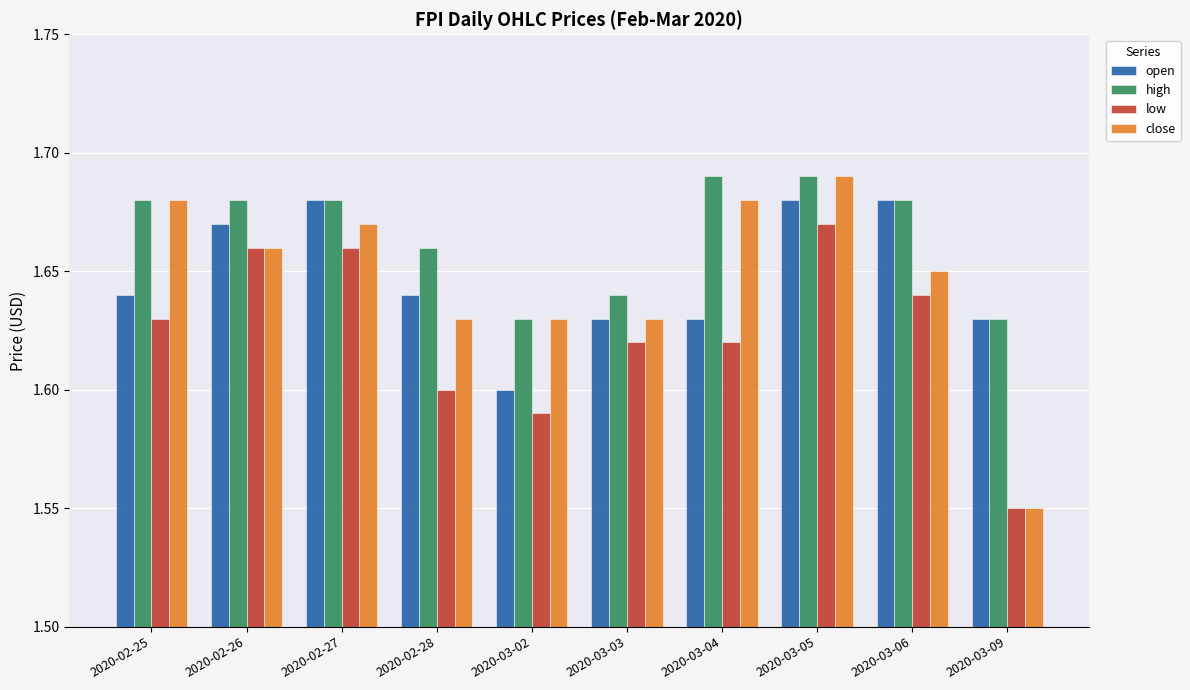

The value of close at 2020-03-02 is 1.6. True or false?

True